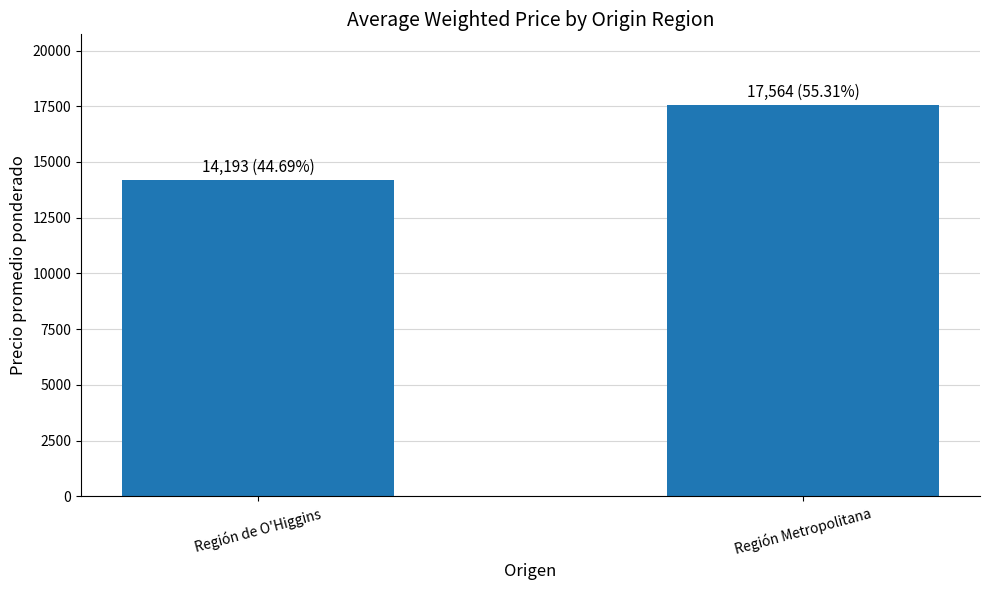

How many distinct data groups are displayed?

1